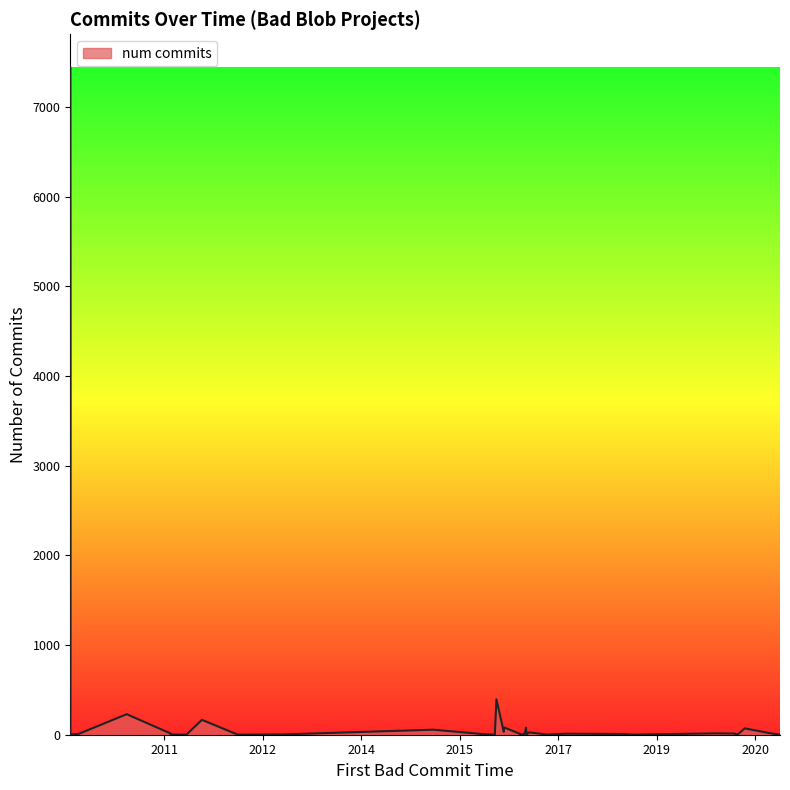

What is the difference between the maximum and minimum values?

7438